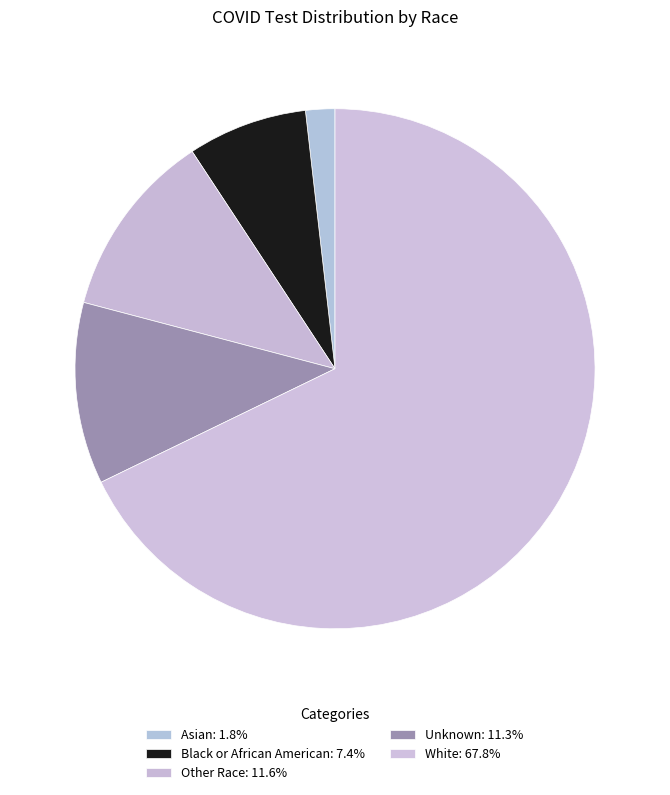

Count the number of slices in the pie.

5